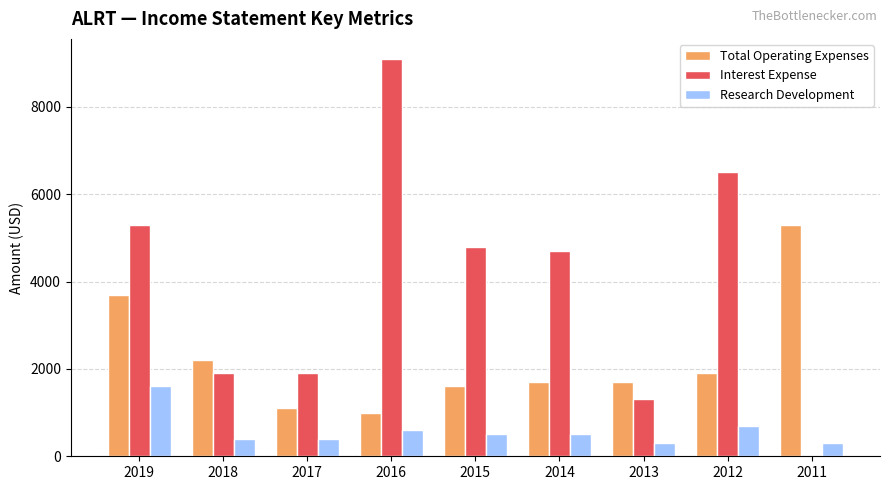

What is the sum of the Interest Expense values at 2018 and 2013?

3200